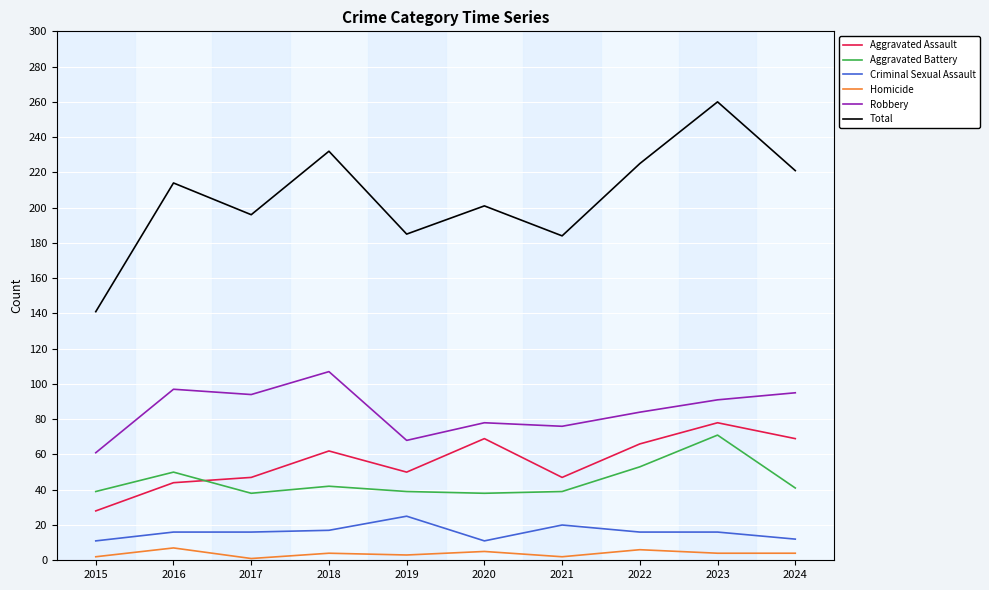

The value of Robbery at 2017 is 42. True or false?

False